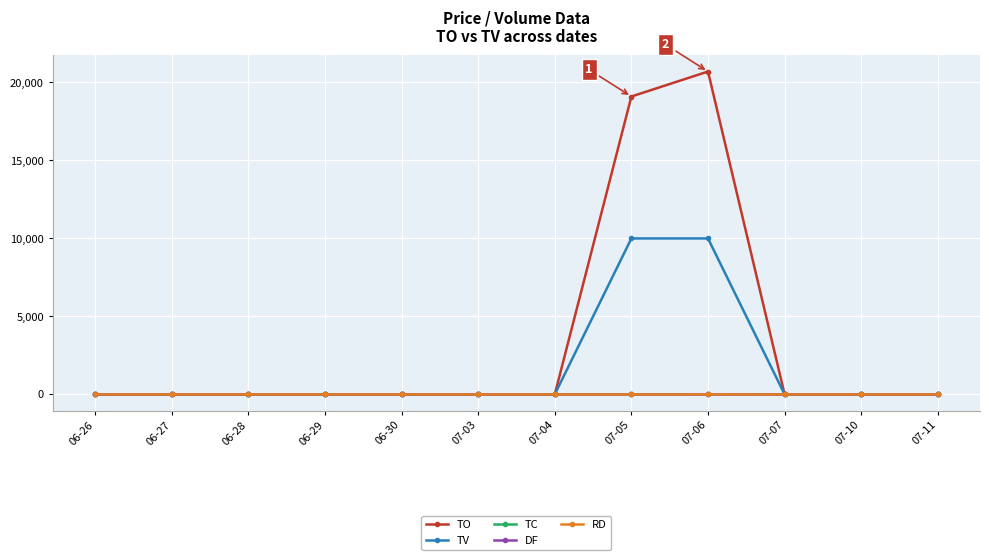

At which category is the sum across all series the highest?

07-06